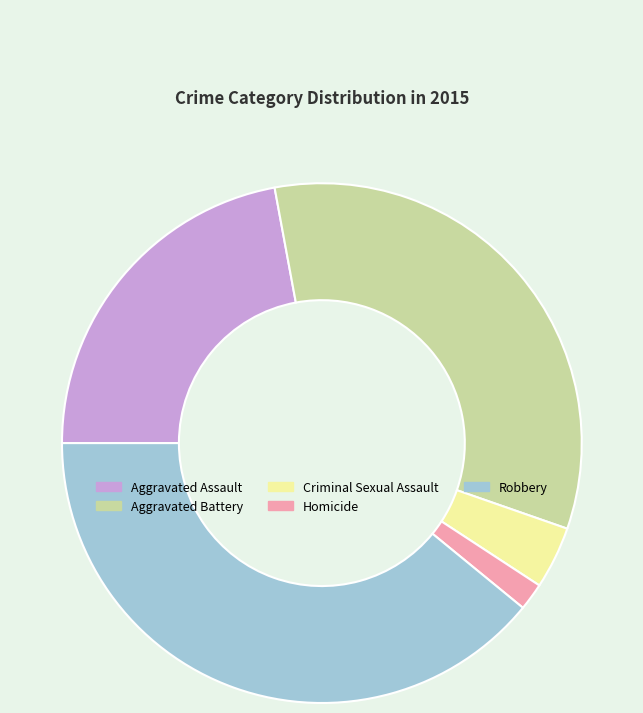

Is there any slice that represents more than half of the pie?

No